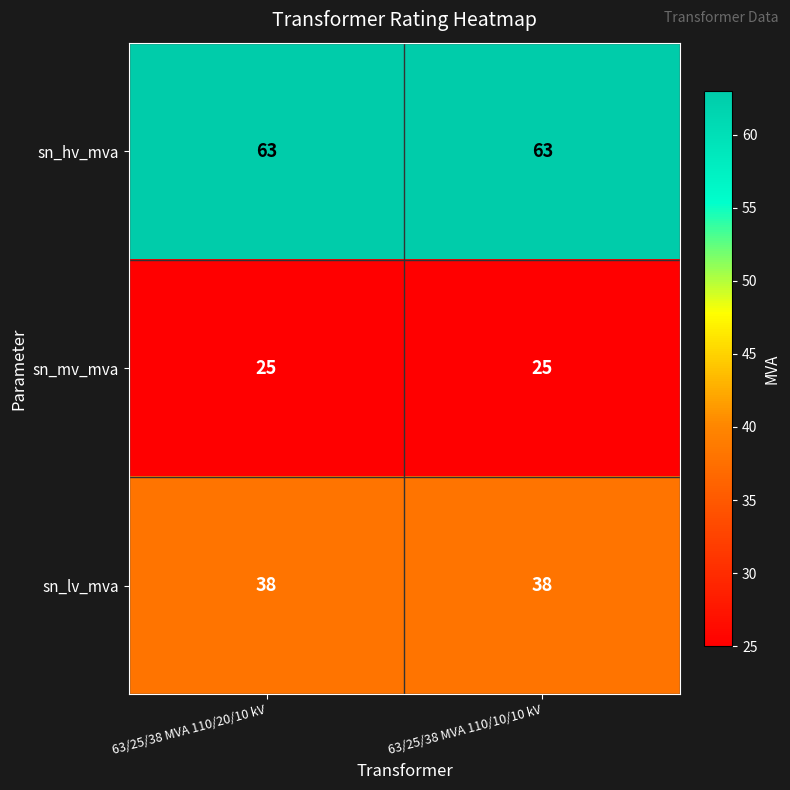

Reading left to right, list all the values displayed in this chart.

sn_hv_mva: 63	63
sn_mv_mva: 25	25
sn_lv_mva: 38	38